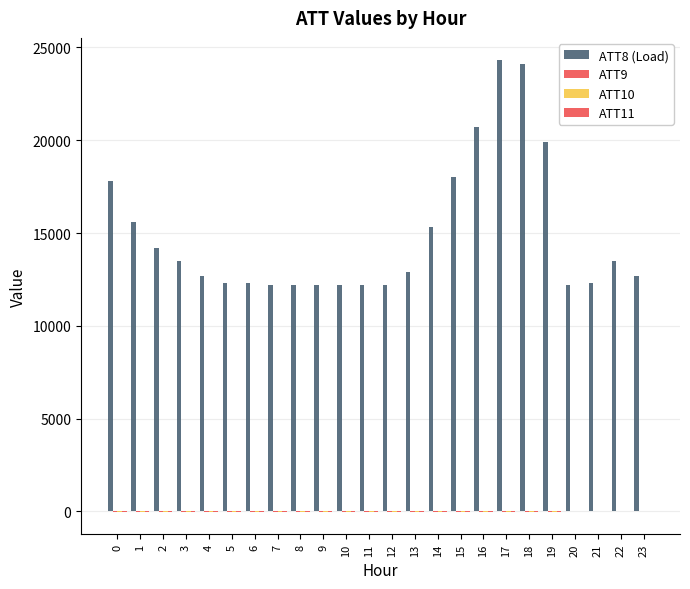

List the labels in order of ATT11 value, largest first.

20, 23, 21, 22, 0, 1, 2, 3, 4, 5, 6, 7, 8, 9, 10, 11, 12, 13, 14, 15, 16, 17, 18, 19